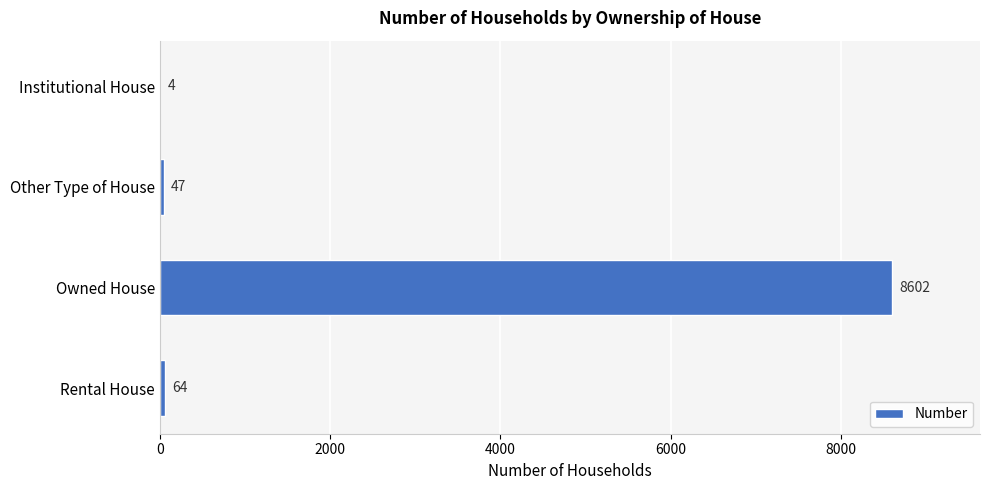

Where is the data nearest to the value 4303?

Rental House